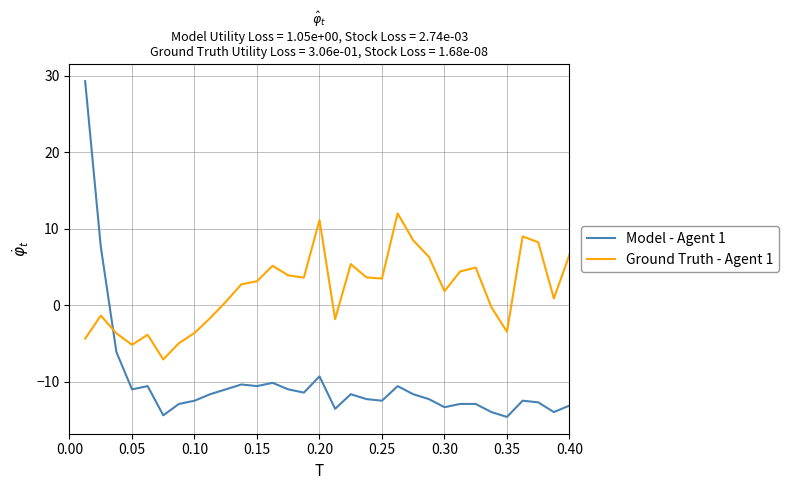

List the series in order of their peak value, lowest first.

Ground Truth - Agent 1, Model - Agent 1